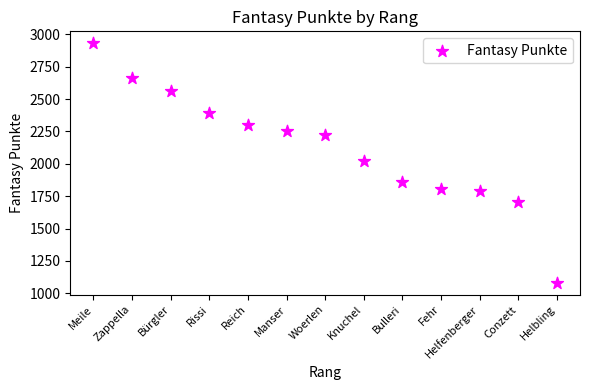

What is the range of X values (max minus min)?

12